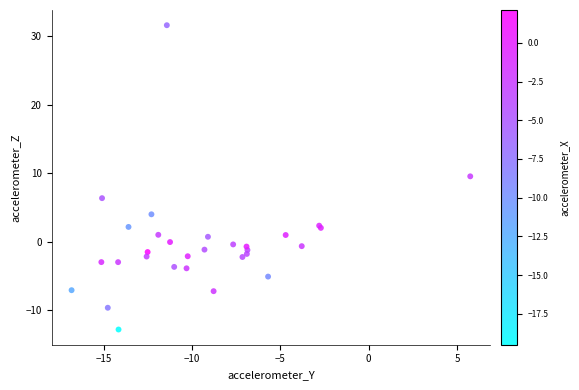

What Y value in the scatter plot is closest to 9?

9.6